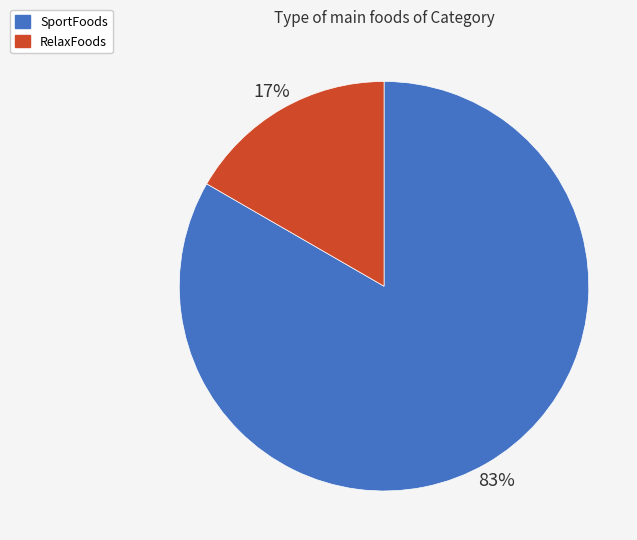

What is the smallest slice in the pie chart?

RelaxFoods